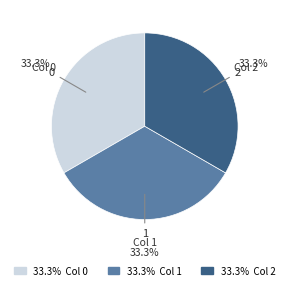

Is there any slice that represents more than half of the pie?

No